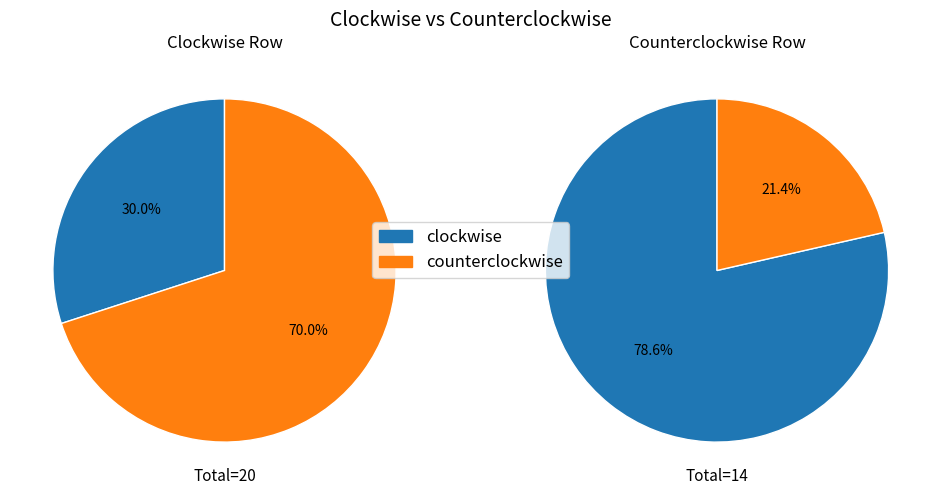

Which category has the smallest portion of the pie?

clockwise